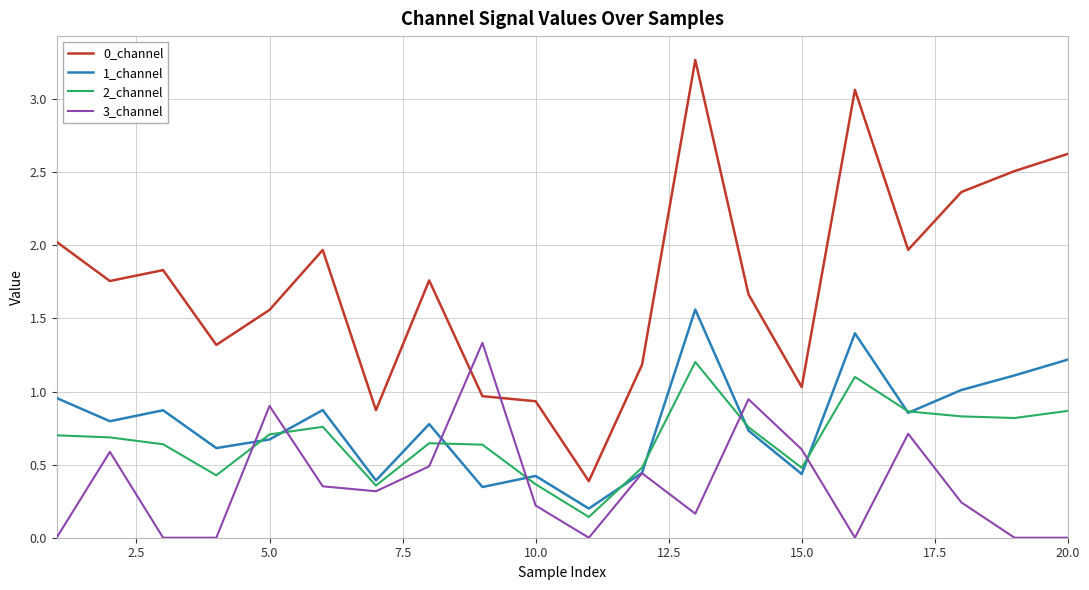

Which series has the largest total across all categories?

0_channel